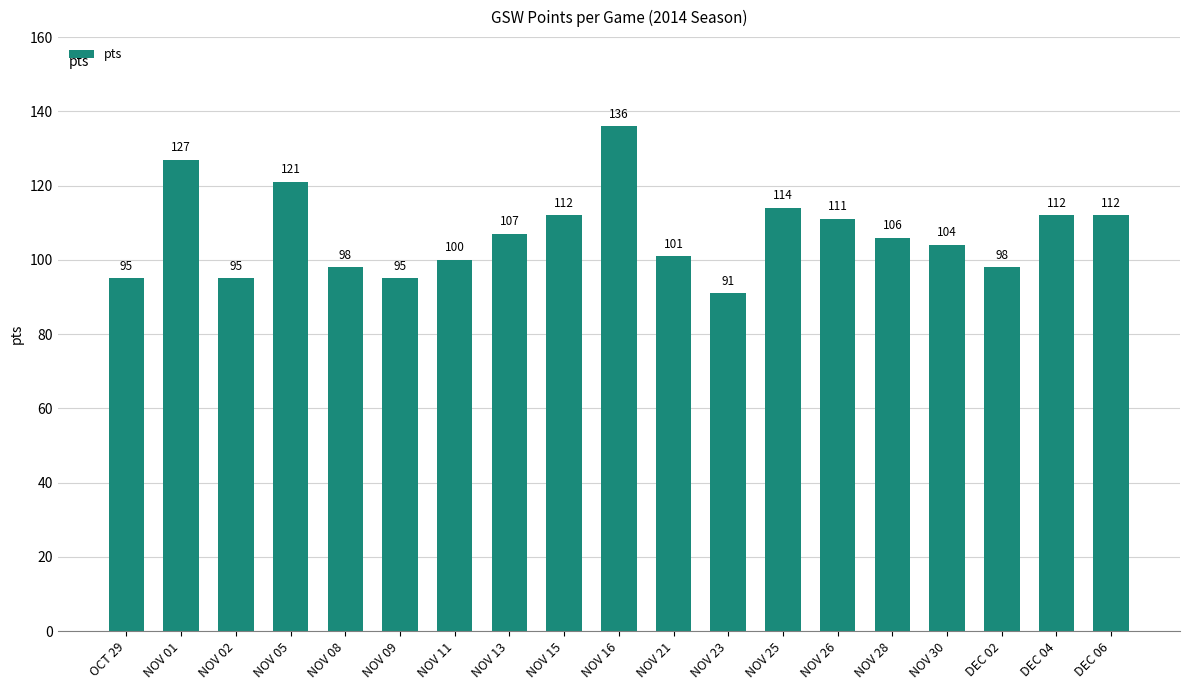

Are the bars grouped side by side (vs. stacked)?

No